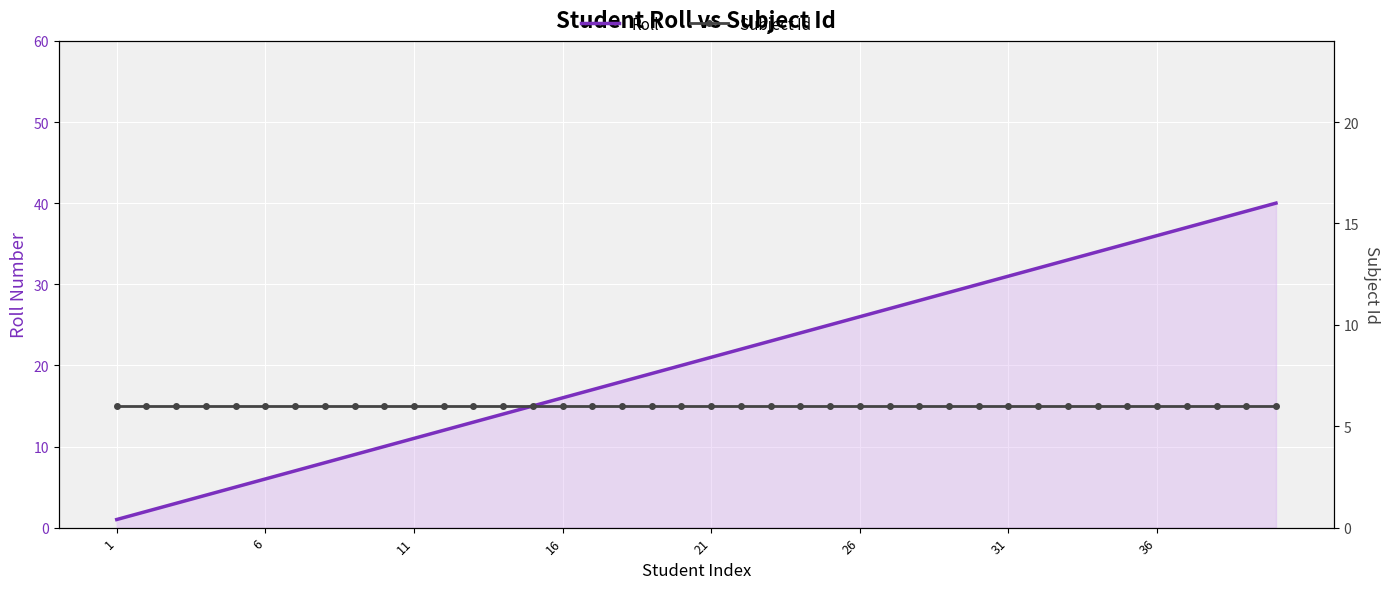

True or false: Subject Id has a value of 6 at 18.

True